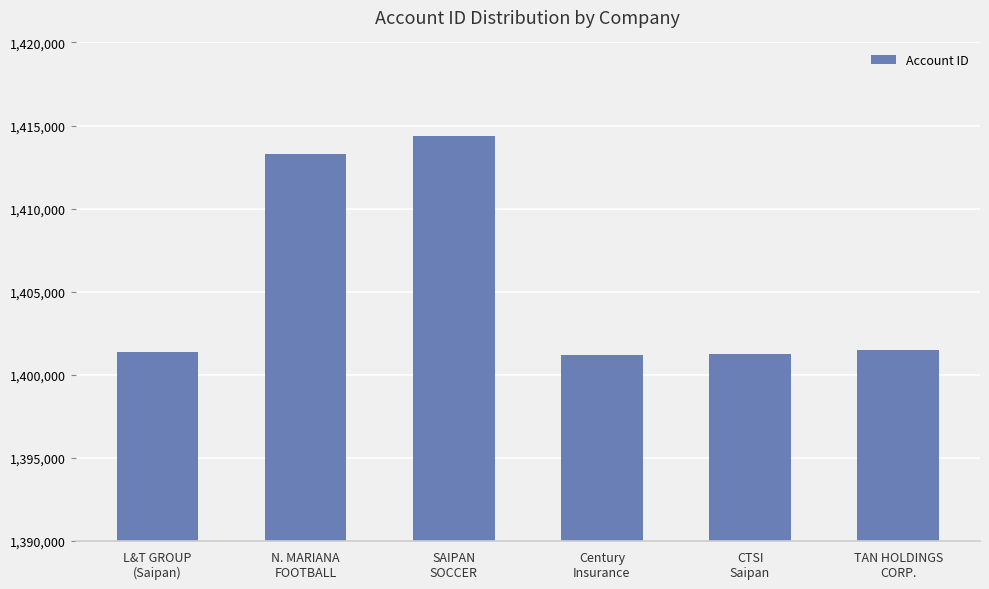

What is the approximate value at L&T GROUP
(Saipan)?

1401378